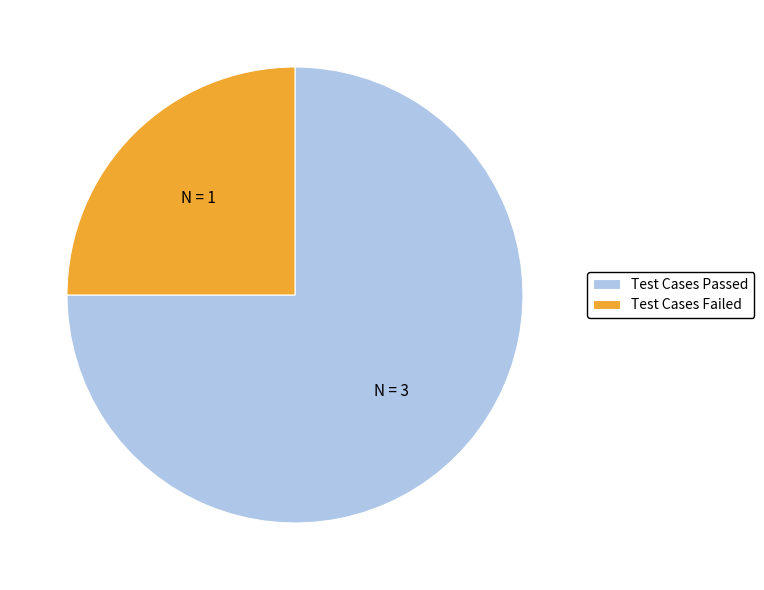

Which slice is the smallest?

Test Cases Failed